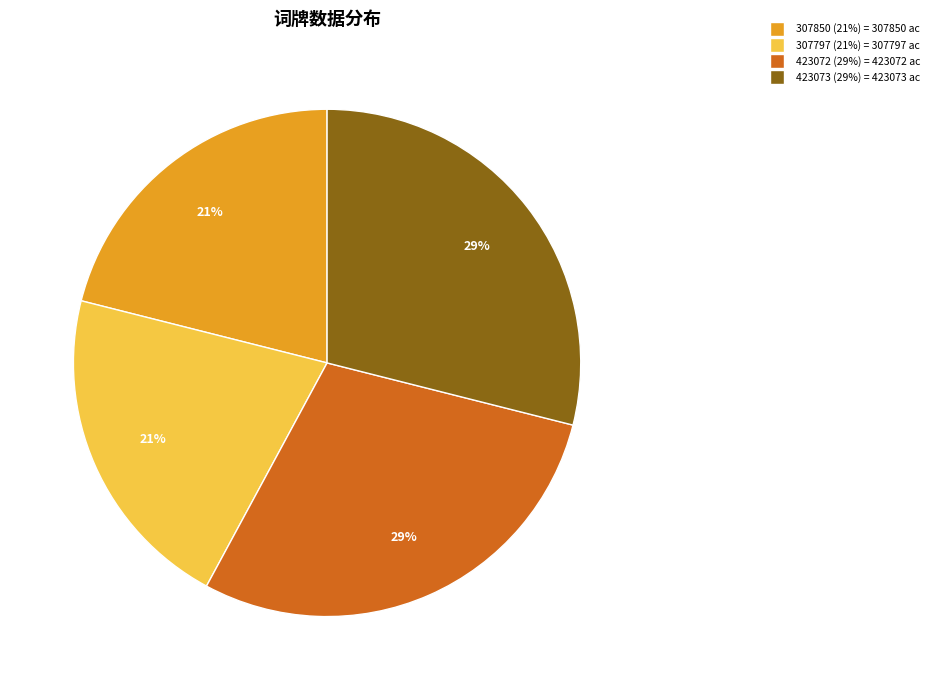

Between 307797 (21%) = 307797 ac and 423073 (29%) = 423073 ac, which is larger?

423073 (29%) = 423073 ac